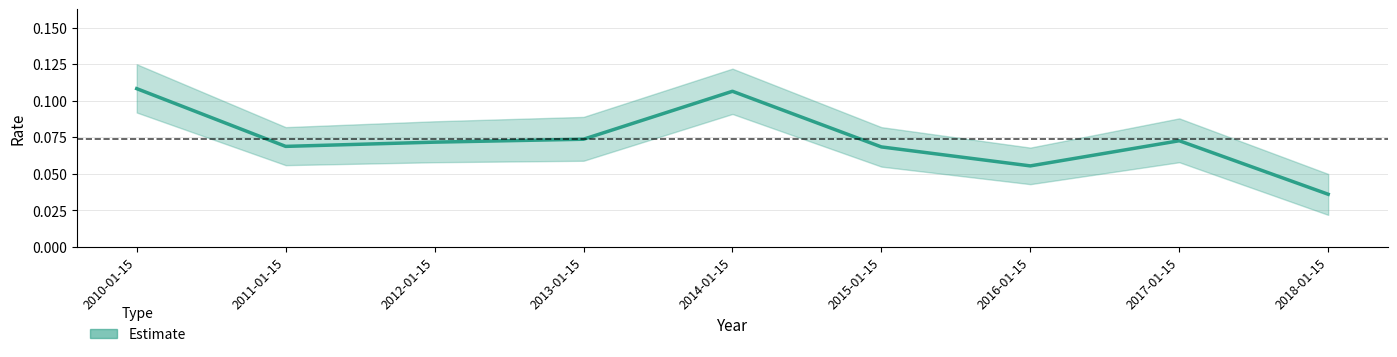

How many points are higher than both their immediate neighbors (excluding endpoints)?

2